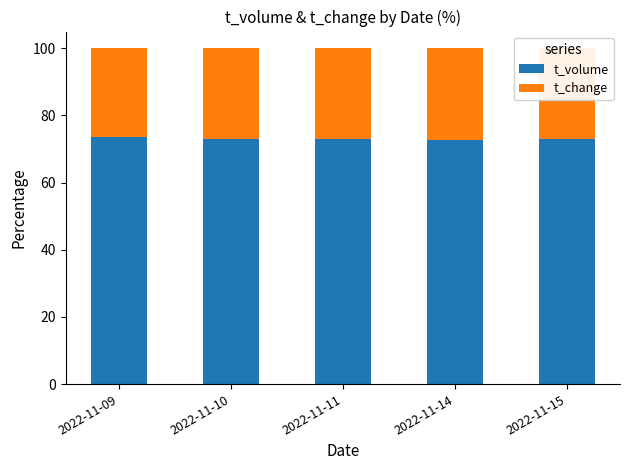

What is the total value across all series at 2022-11-09?

100.0